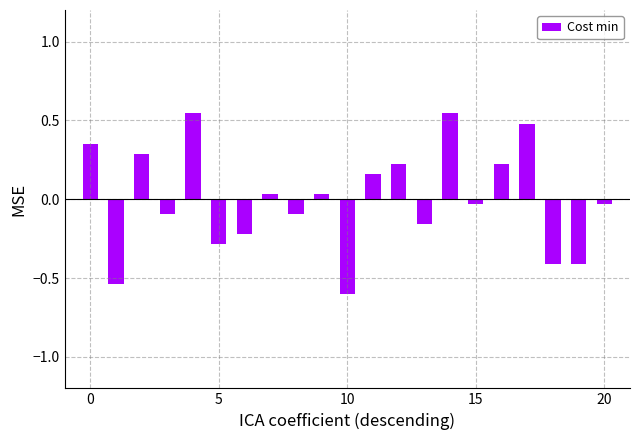

What is the smallest value displayed?

-0.6